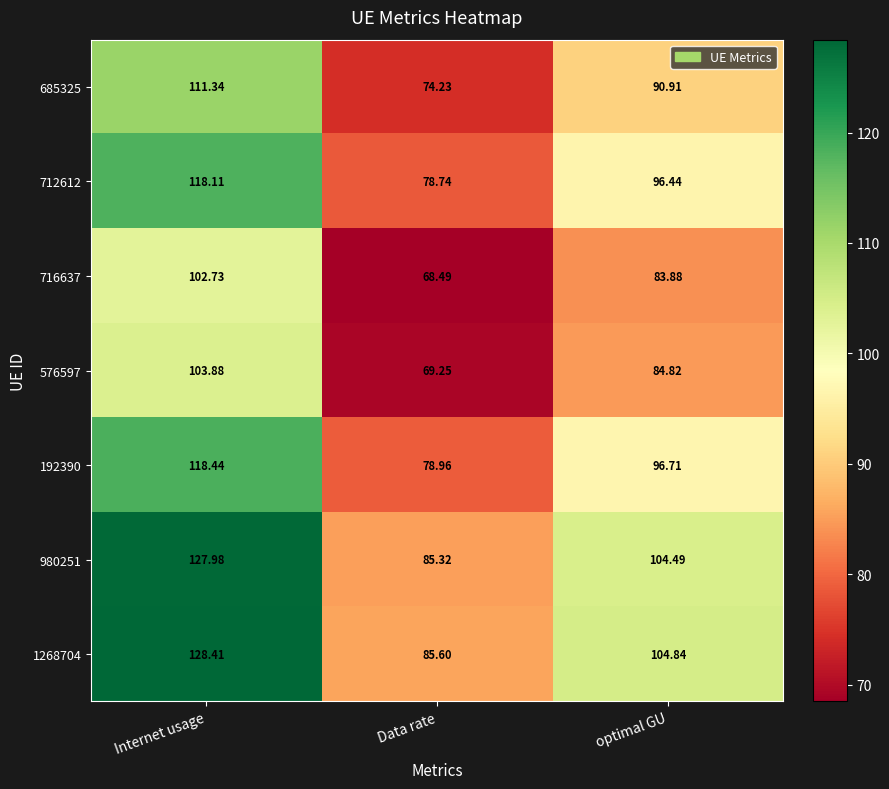

At which category is the sum across all series the highest?

Internet usage